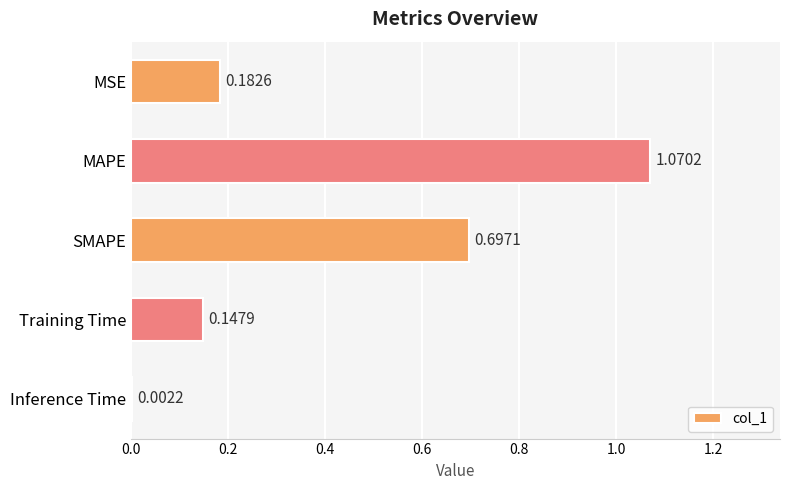

What is the sum of all values?

2.1